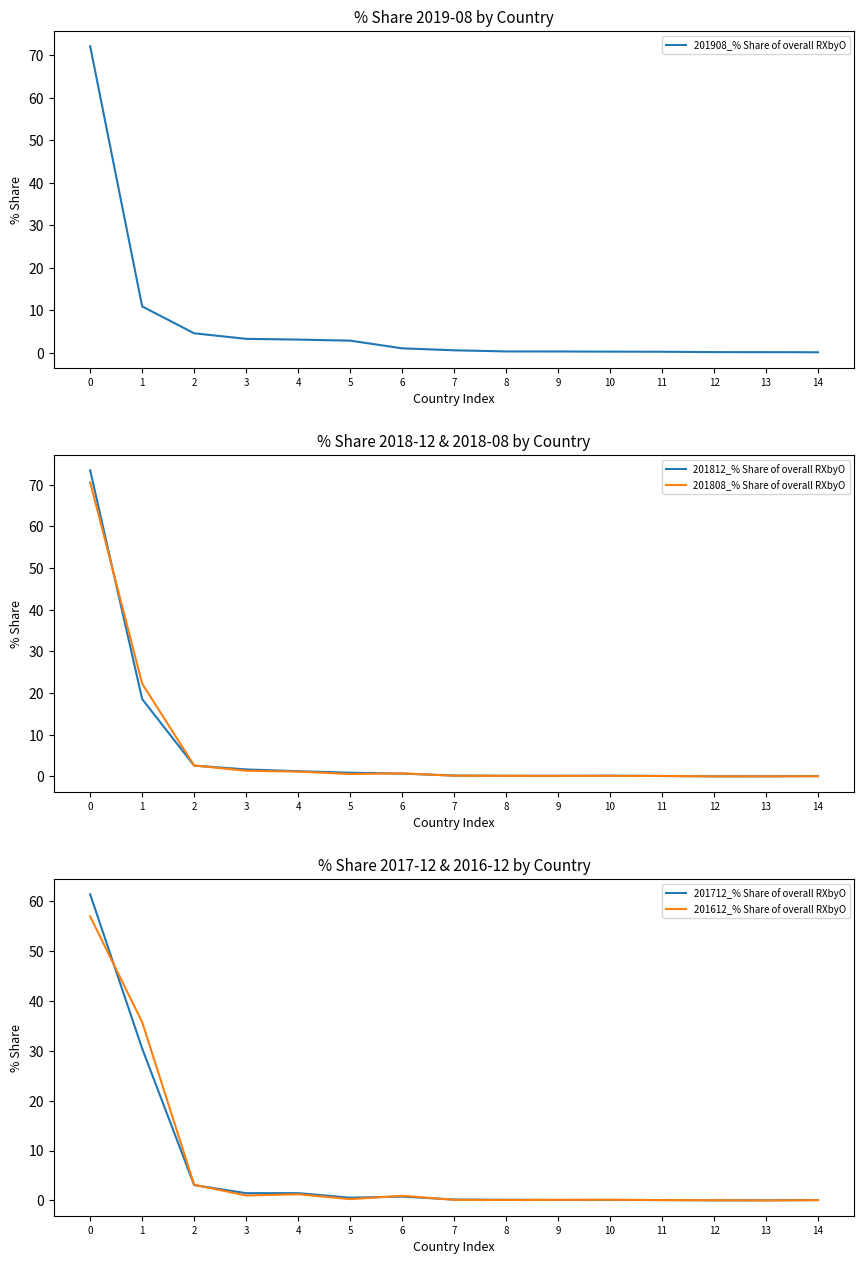

How many times do 201612_% Share of overall RXbyO and 201808_% Share of overall RXbyO cross each other?

9